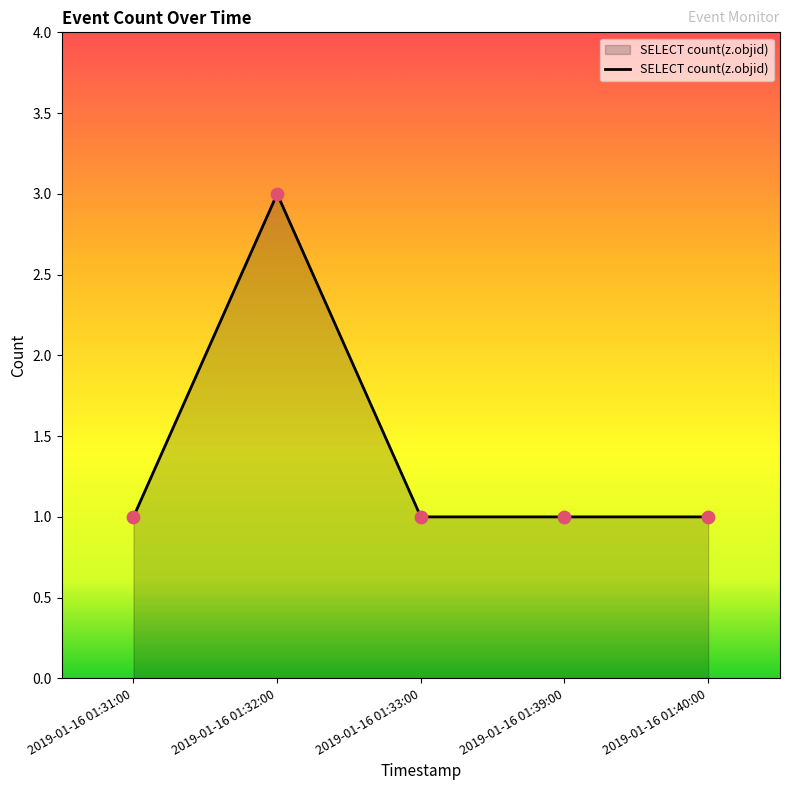

Approximately how many times larger is the value at 2019-01-16 01:31:00 compared to 2019-01-16 01:39:00?

1.0